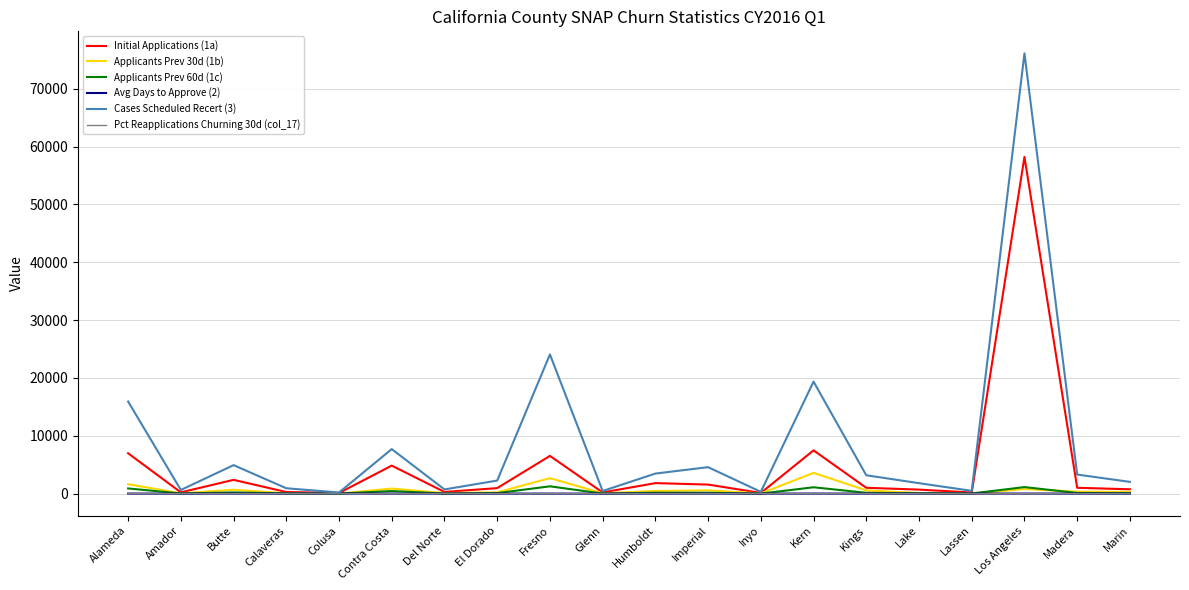

Which label corresponds to the largest value in the chart?

Los Angeles